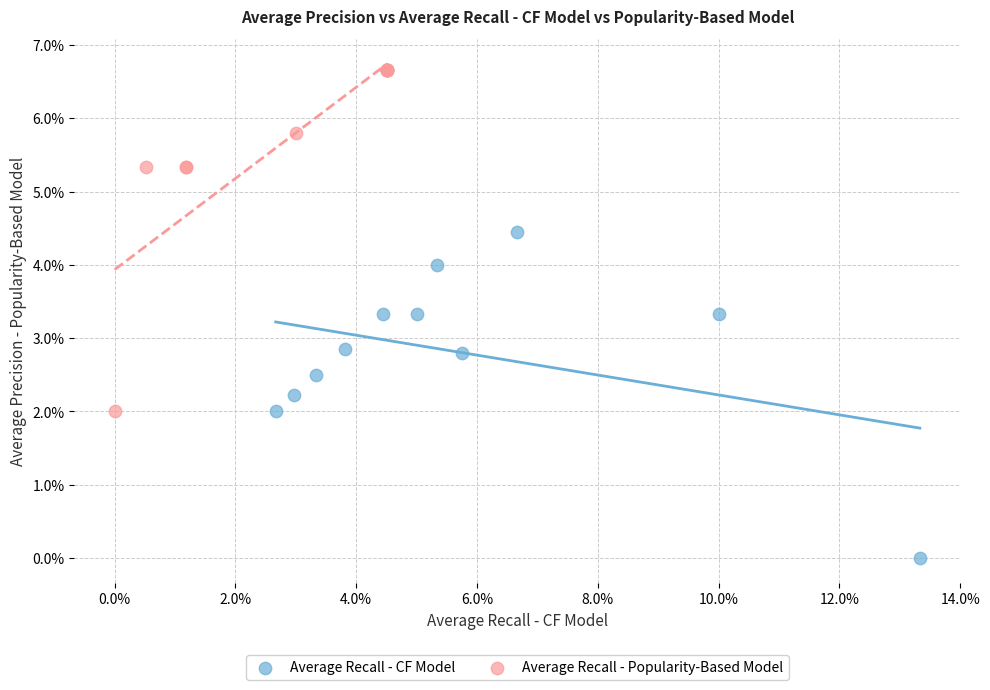

Which series reaches the minimum Y coordinate?

Average Recall - CF Model